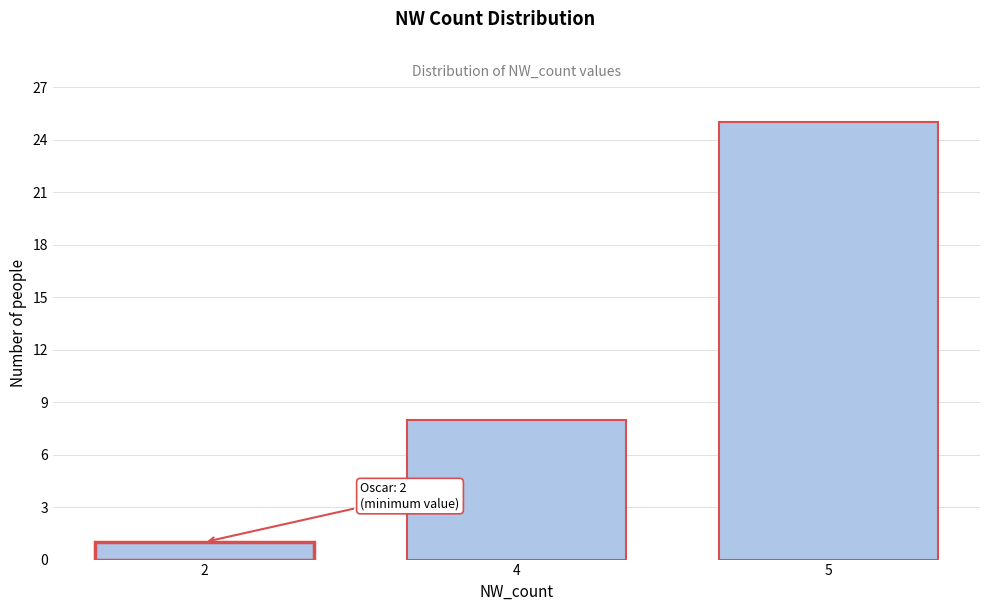

Reading left to right, list all the values displayed in this chart.

1	8	25